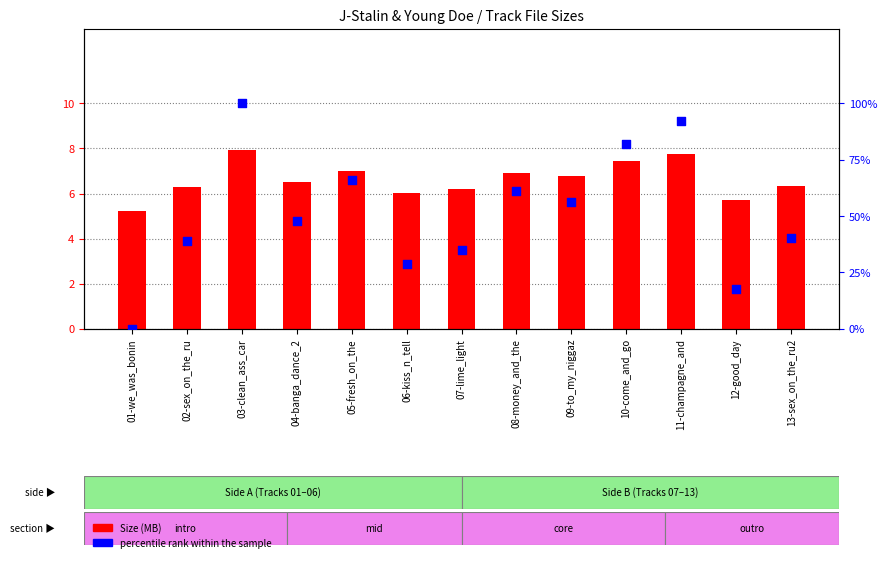

What are all the series names shown in the legend?

Size (MB), percentile rank within the sample